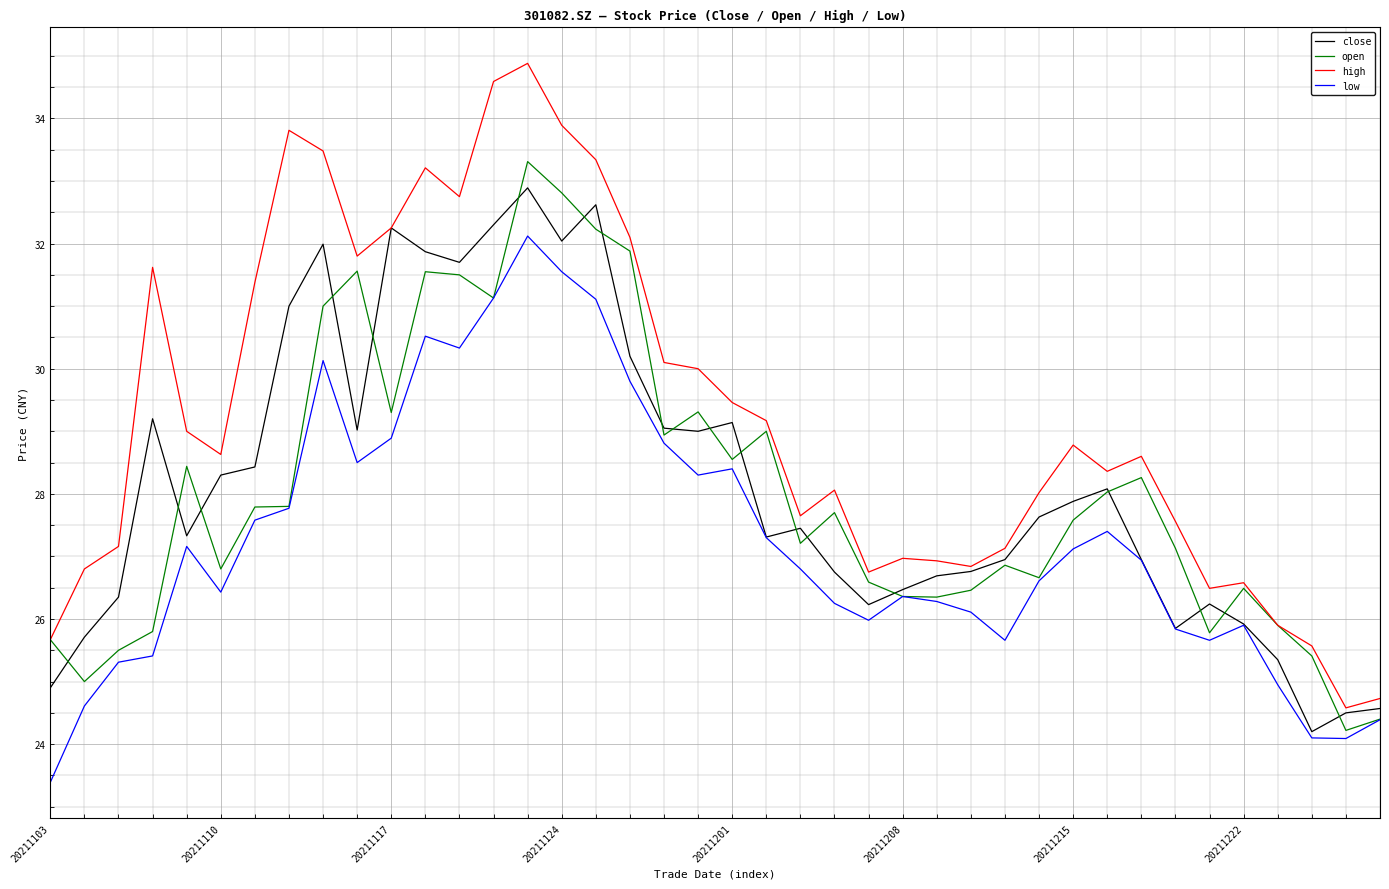

True or false: open has more than 0 interior local peaks.

True